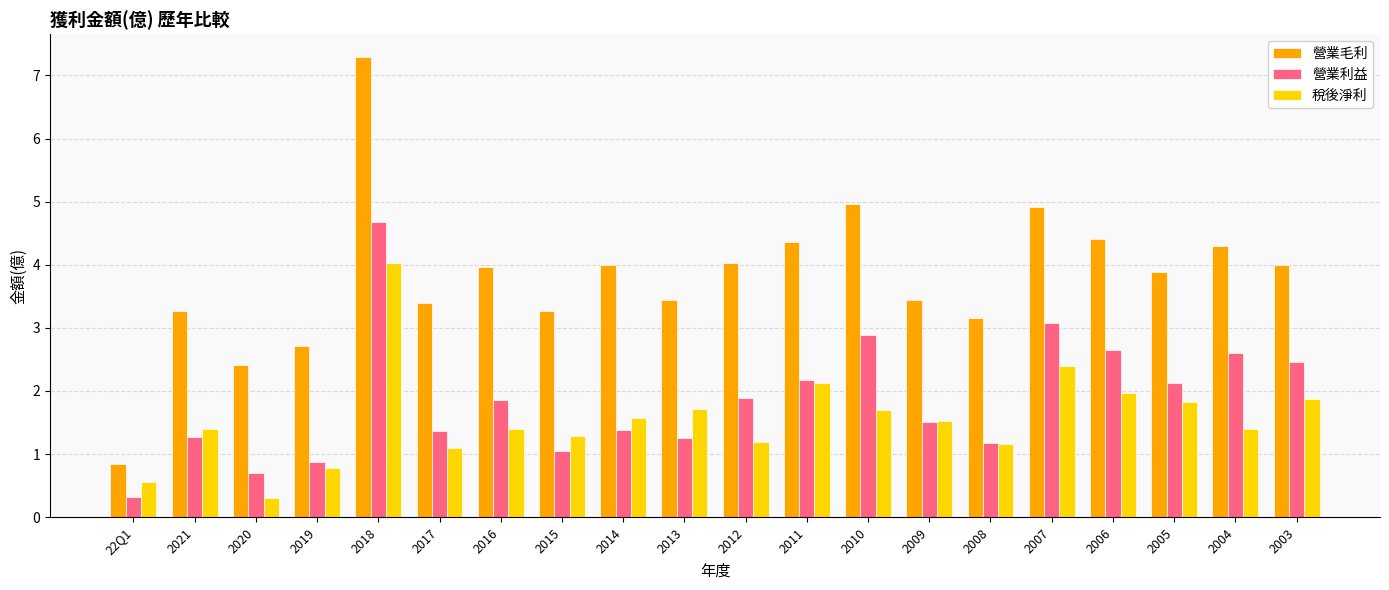

What is the sum of all 營業毛利 values?

76.1